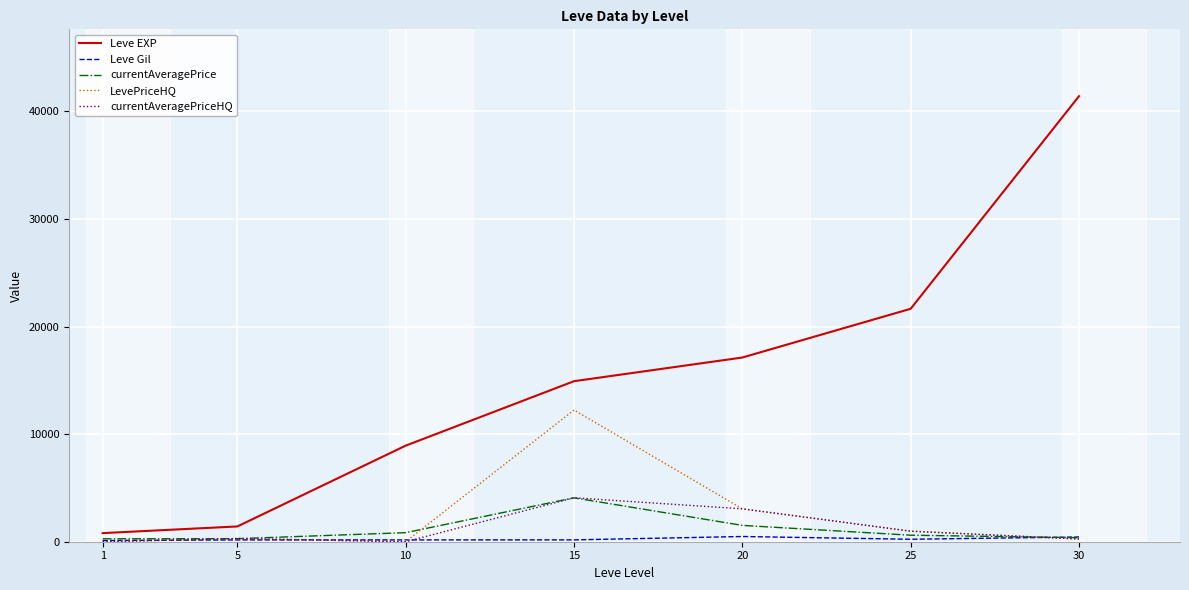

At which category is the sum across all series the highest?

30